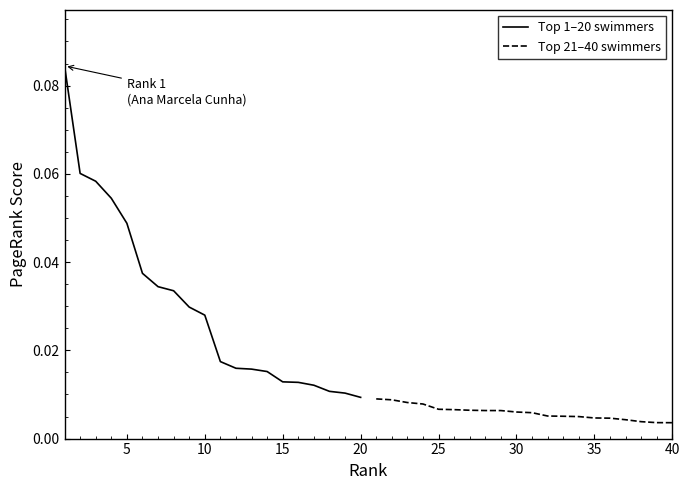

Count the Top 1–20 swimmers values in the range 0 to 1.

20